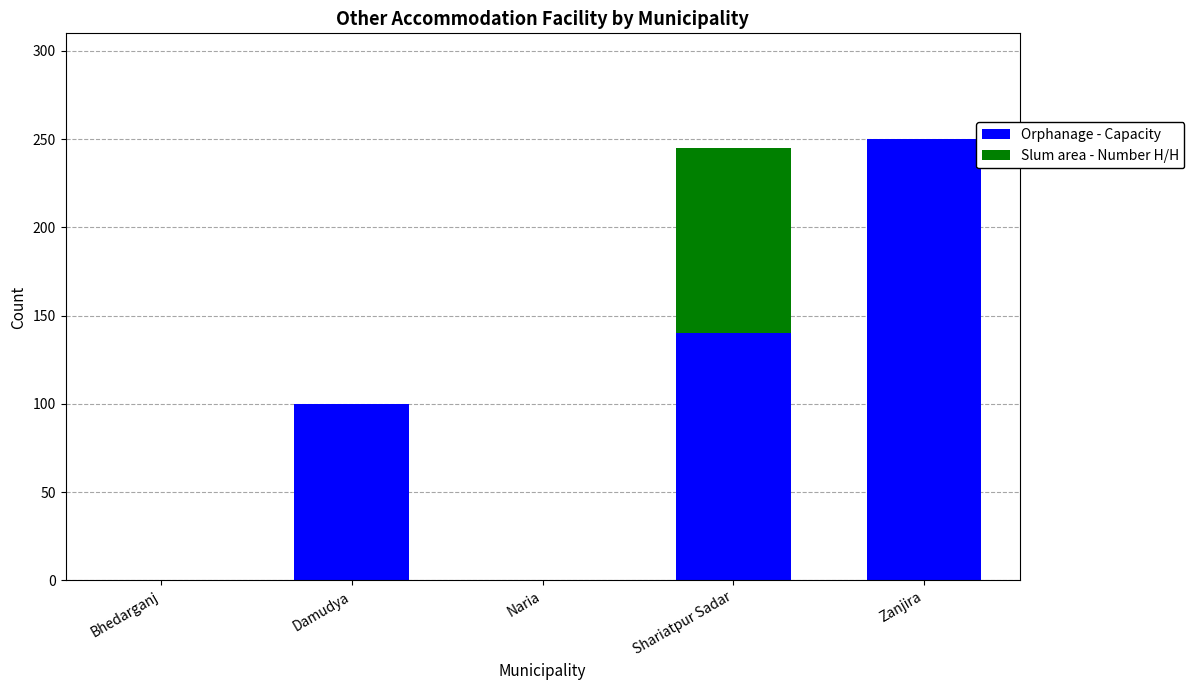

True or false: Orphanage - Capacity has a value of 134 at Naria.

False